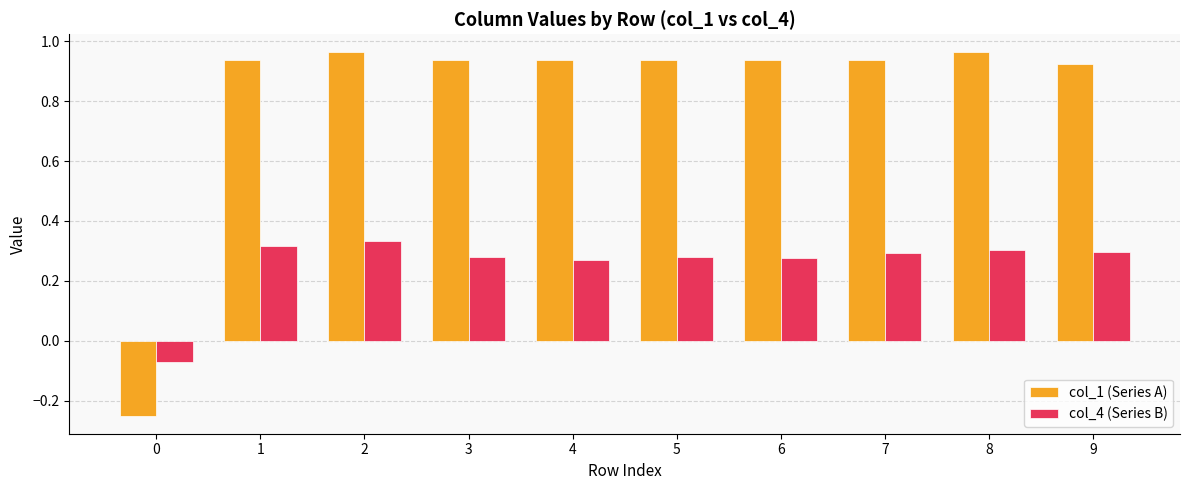

Count the col_4 (Series B) values in the range 0 to 1.

9